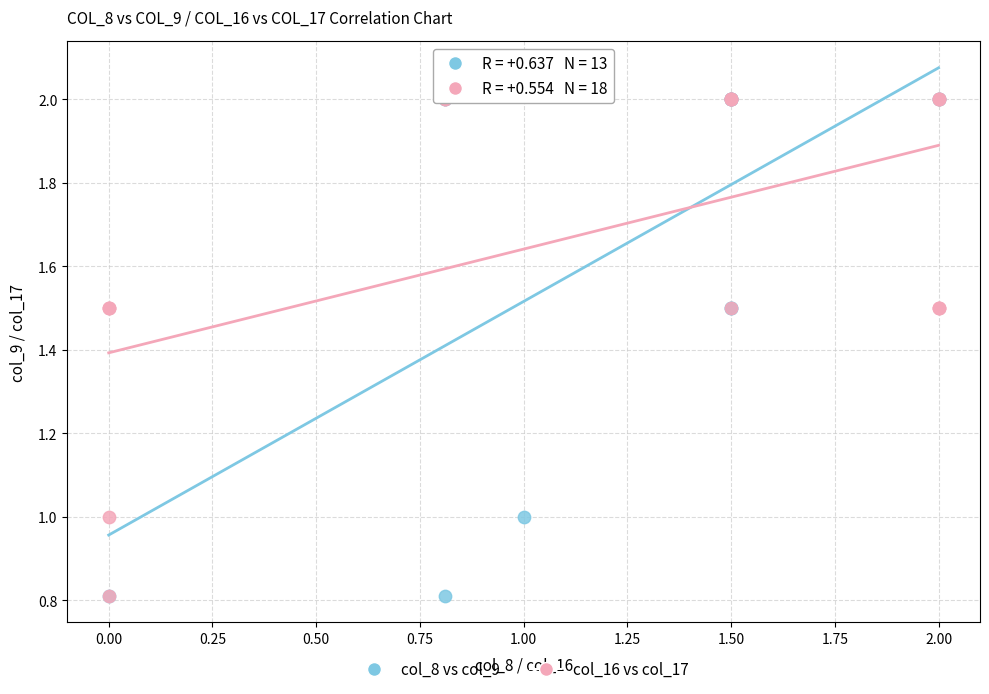

What are all the series names shown in the legend?

col_8 vs col_9, col_16 vs col_17